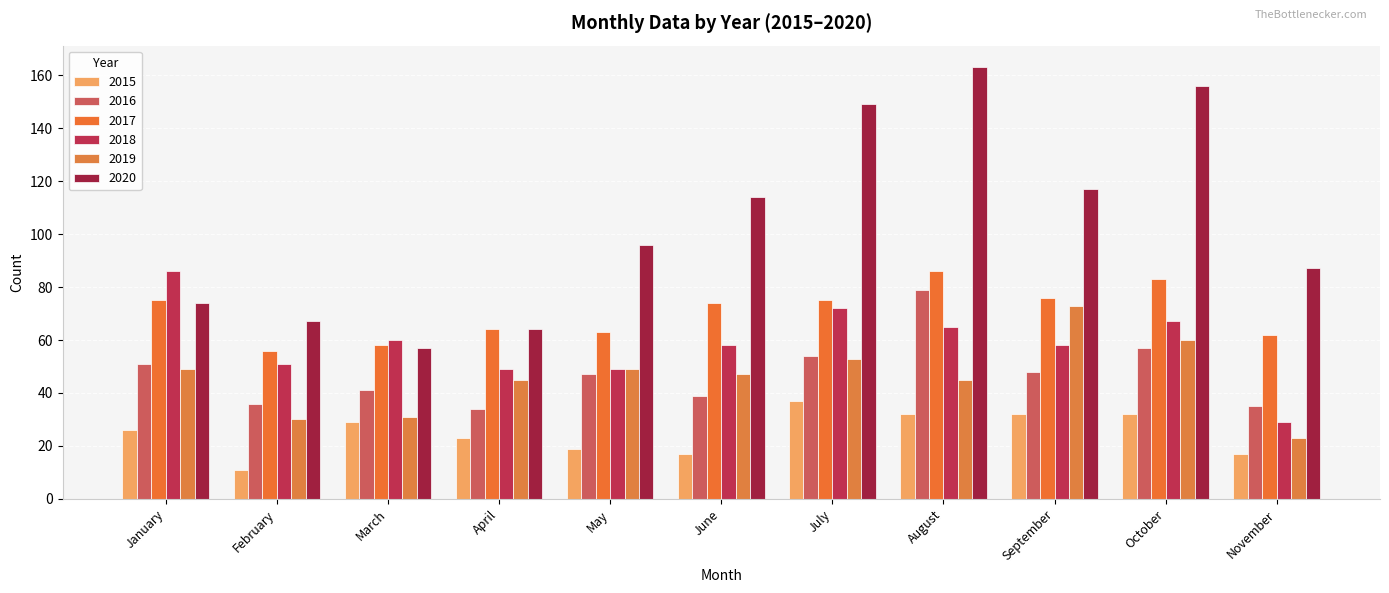

Which series has the largest range (max minus min)?

2020